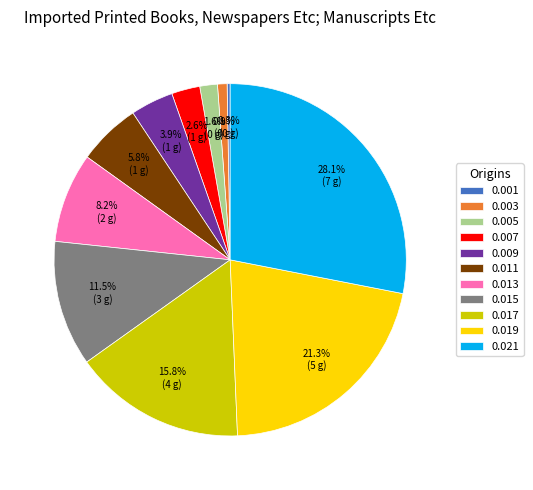

How much of the chart is everything except 0.019?

78.7%